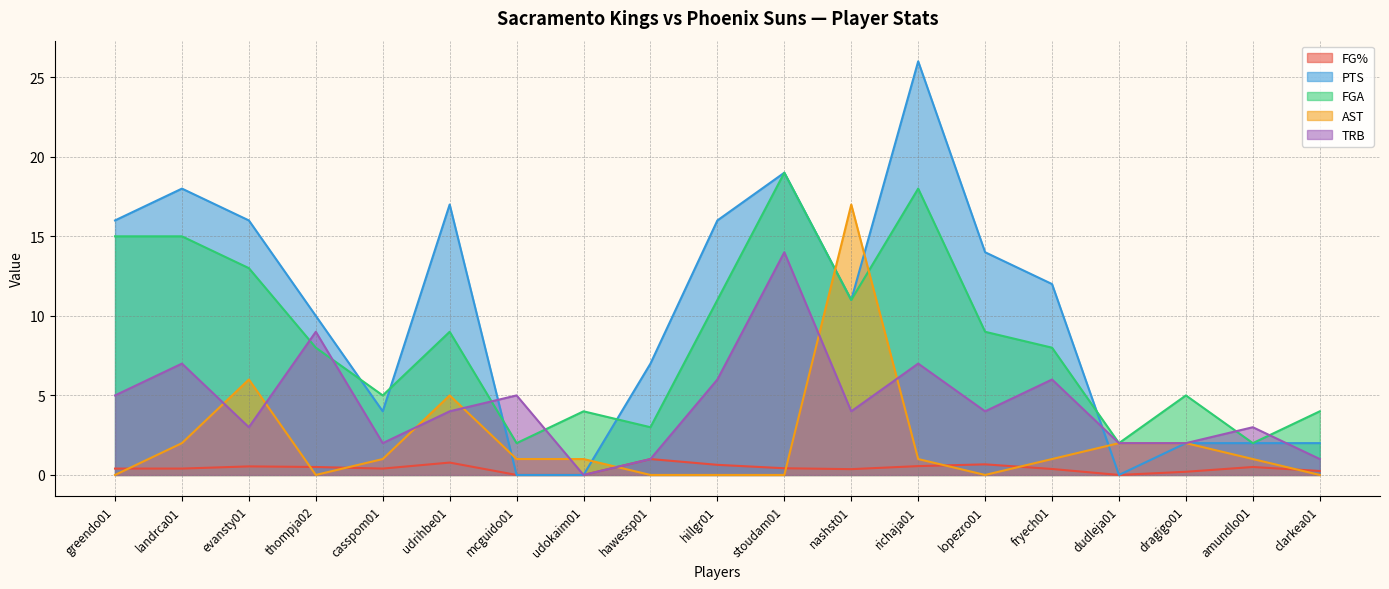

Which label corresponds to the largest value in the chart?

richaja01